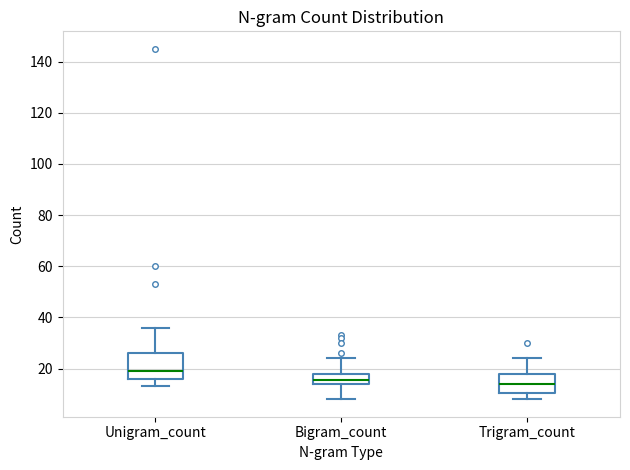

Reading left to right, read every box against the y-axis: the position of its median line, the range the box covers, and the ends of its whiskers. The values are not printed on the chart, so give them approximately, as read against the axis.

Unigram_count: median 20, box 16 to 26, whiskers 14 to 36
Bigram_count: median 16, box 14 to 18, whiskers 8 to 24
Trigram_count: median 14, box 10 to 18, whiskers 8 to 24